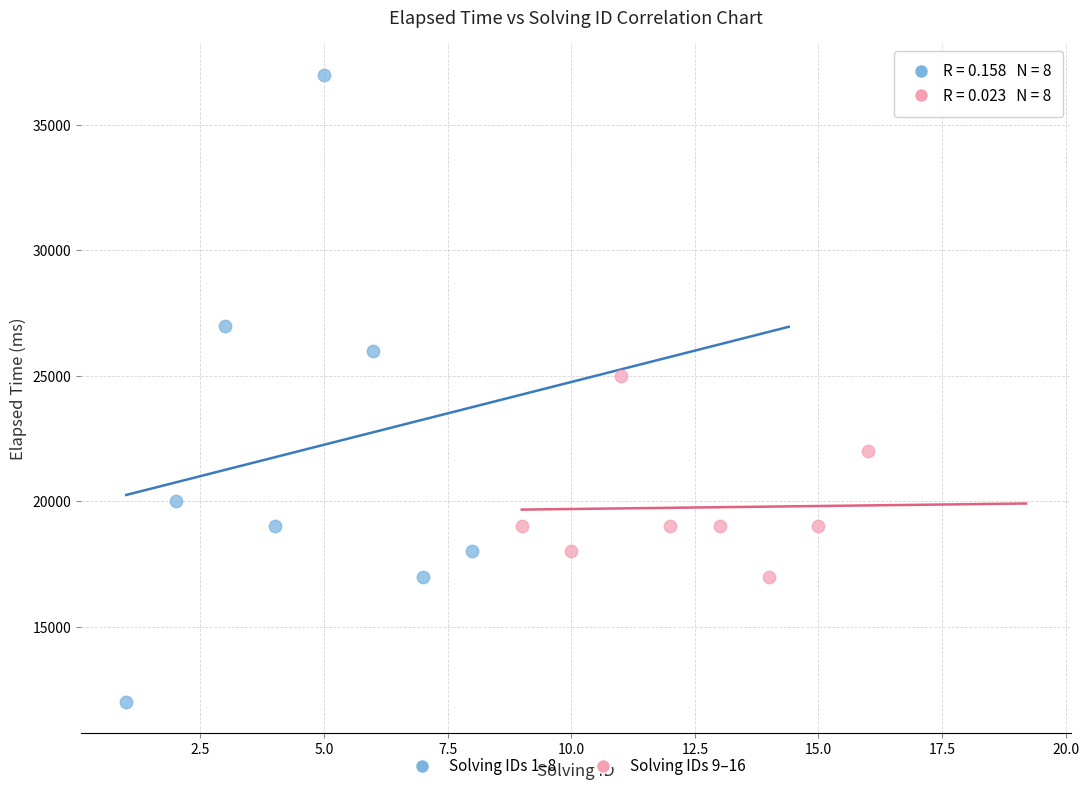

Which series reaches the minimum Y coordinate?

Solving IDs 1–8